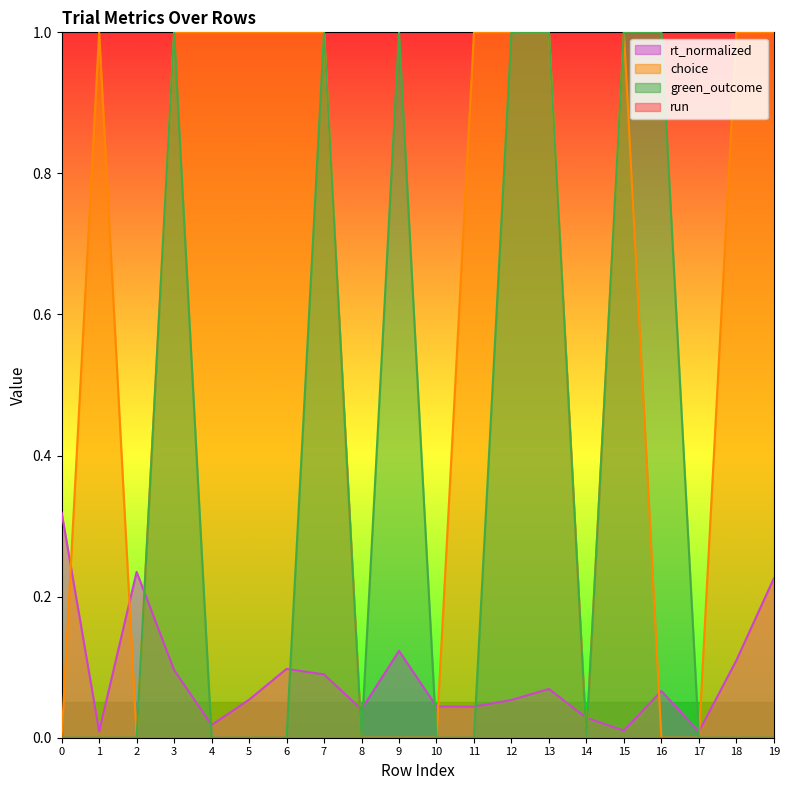

At how many categories does at least one series exceed 0?

20